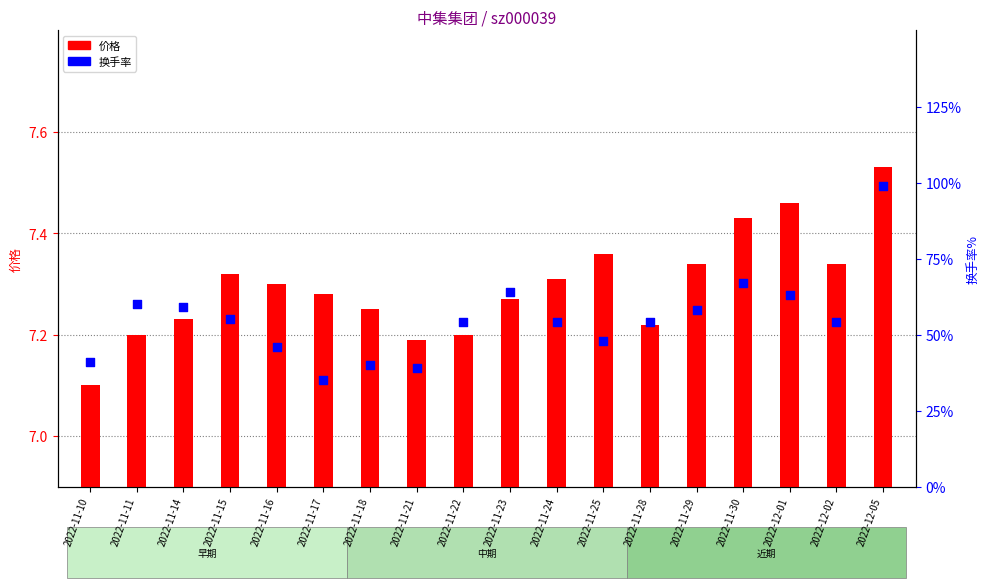

Which series reaches the minimum Y coordinate?

价格